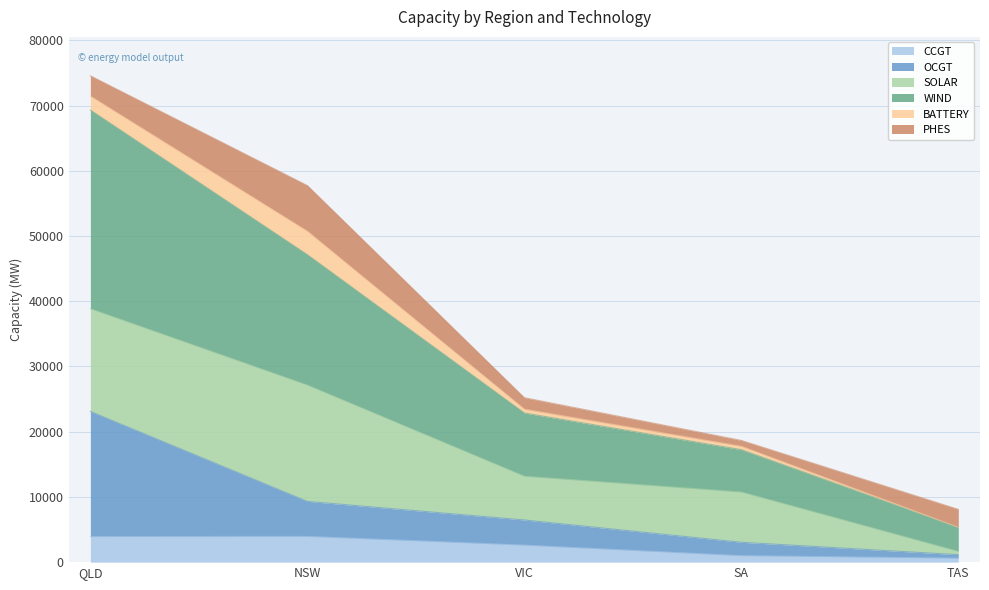

What is the label of the 3rd point from the right?

VIC